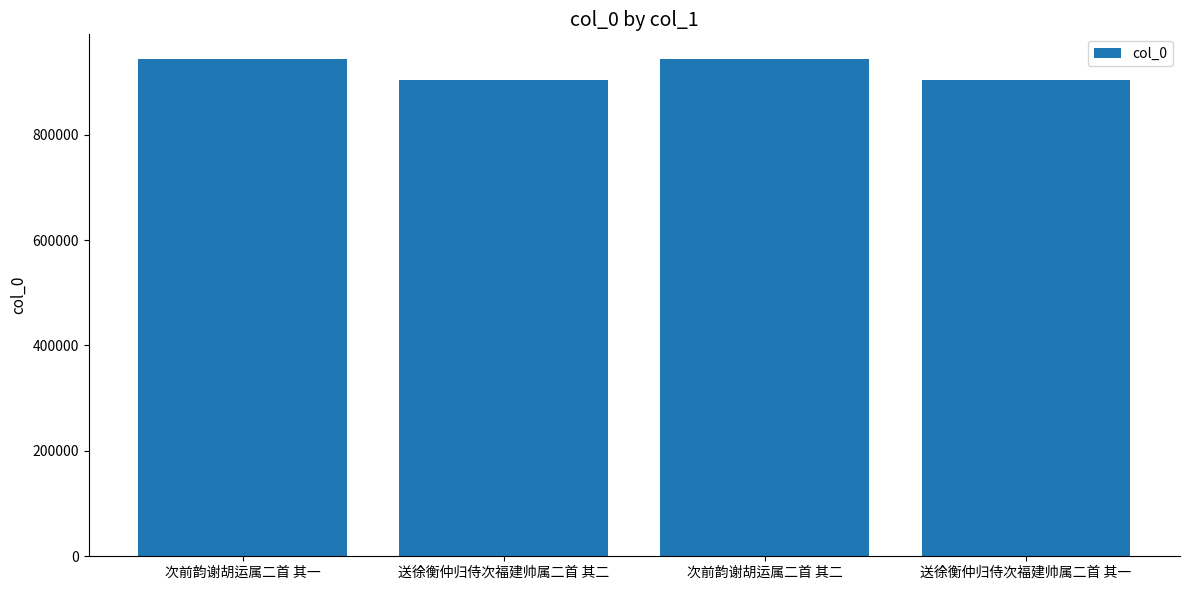

What is the smallest value displayed?

903023